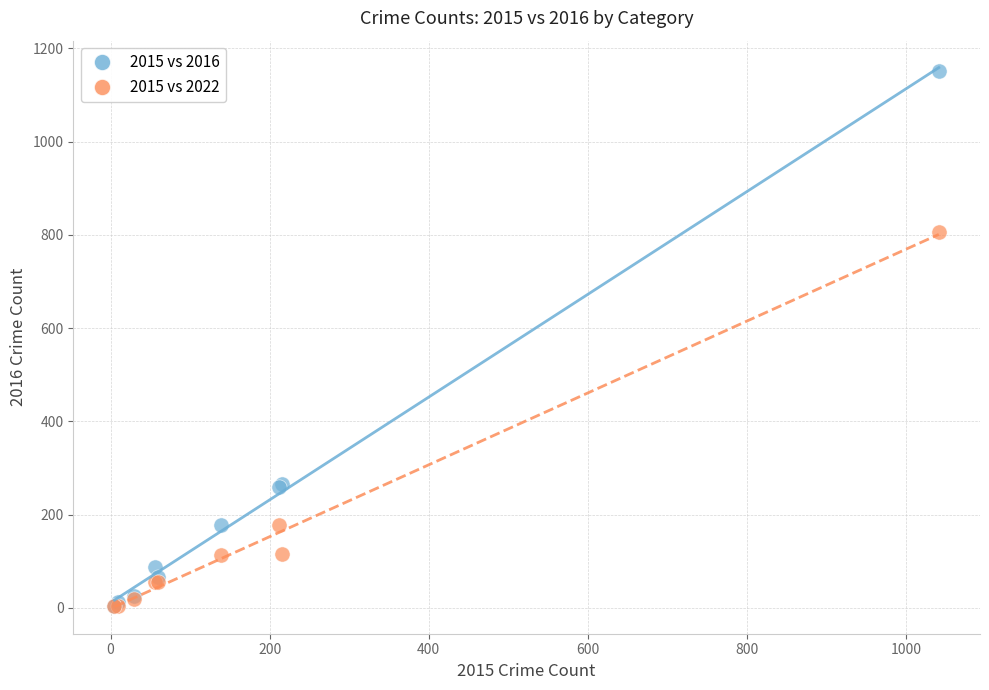

Across all series, what Y value is closest to 577?

806